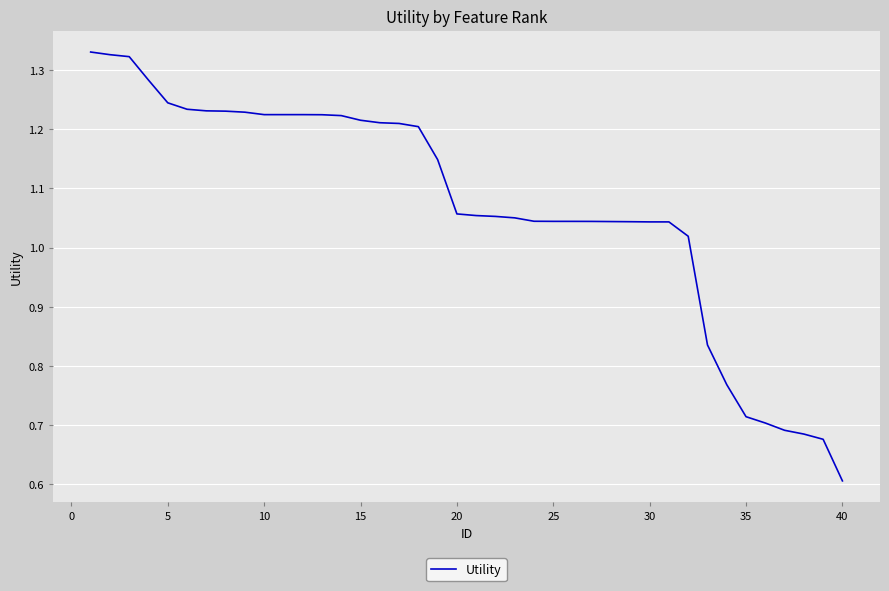

What is the minimum value shown in the chart?

0.6